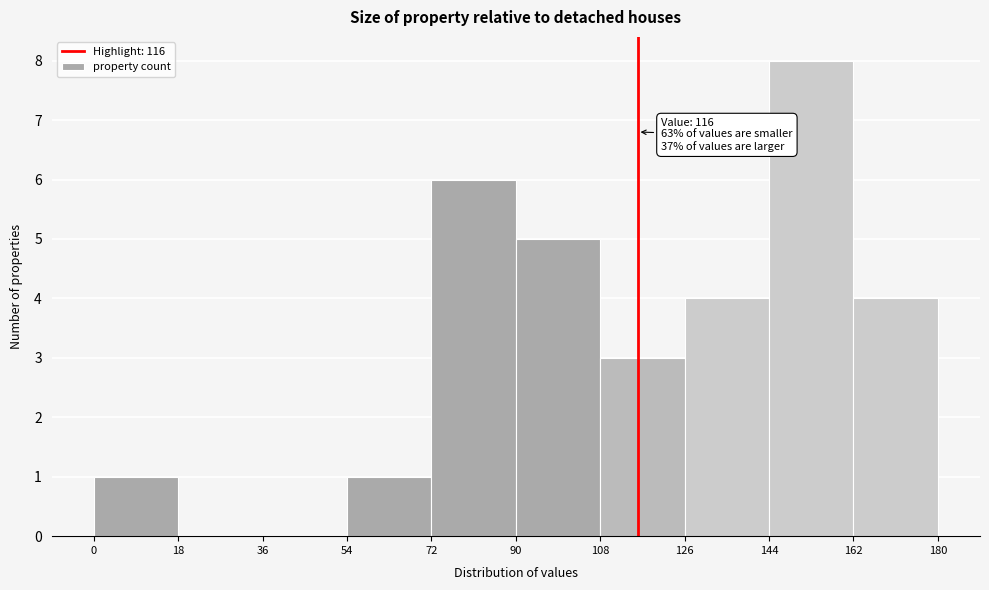

Over which range of the x-axis is the bar tallest?

144 to 162